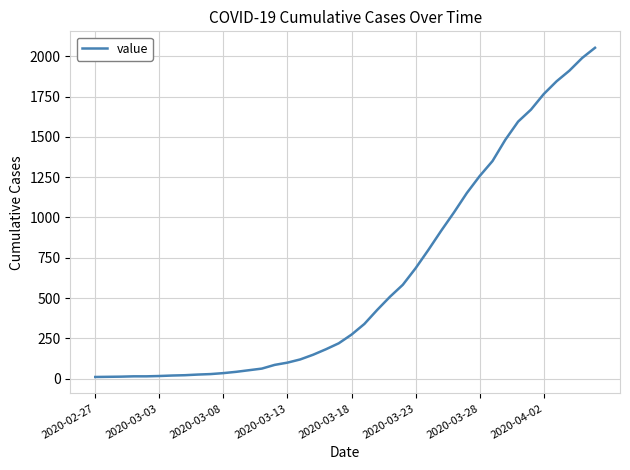

What is the difference between the maximum and minimum values?

2043